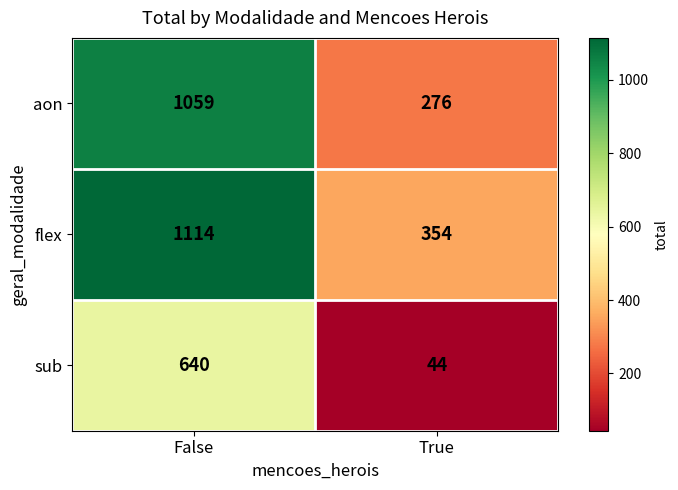

What is the sum of the aon values at False and True?

1335